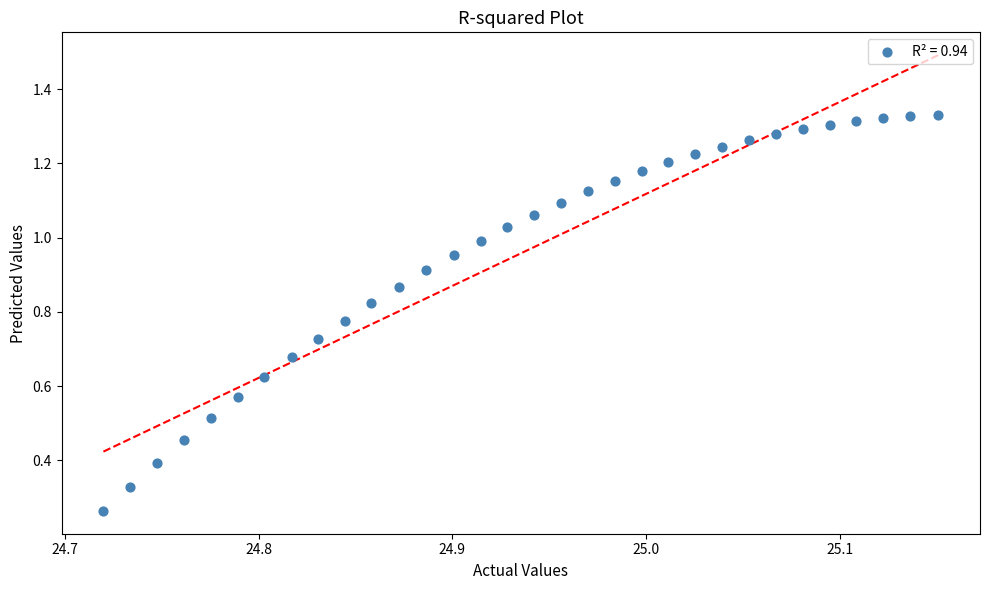

What is the range of X values (max minus min)?

0.4